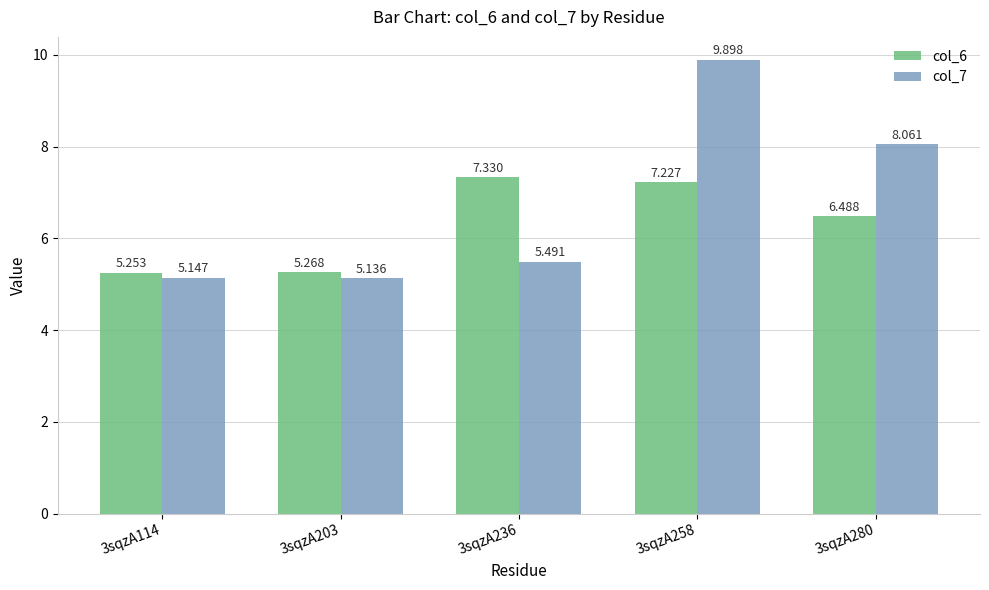

At how many categories does at least one series exceed 8?

2